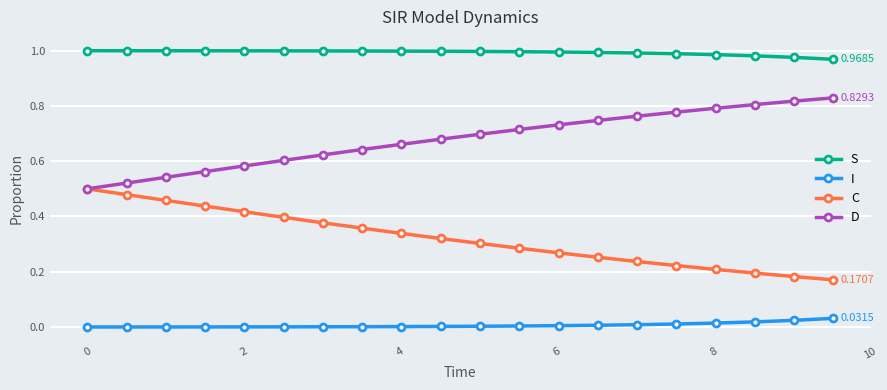

True or false: D and S intersect in this chart.

False